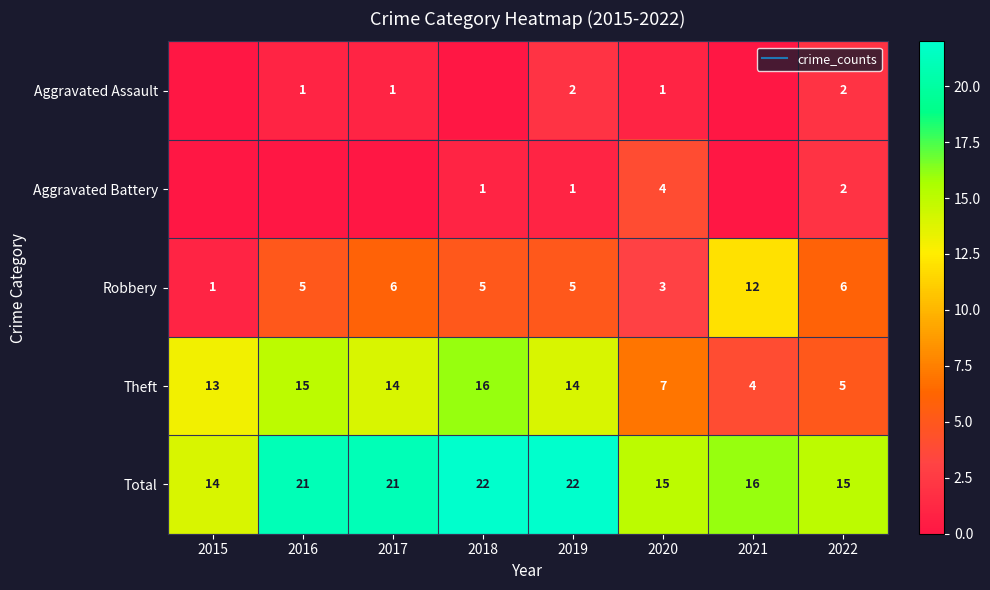

What is the total value across all series at 2016?

42